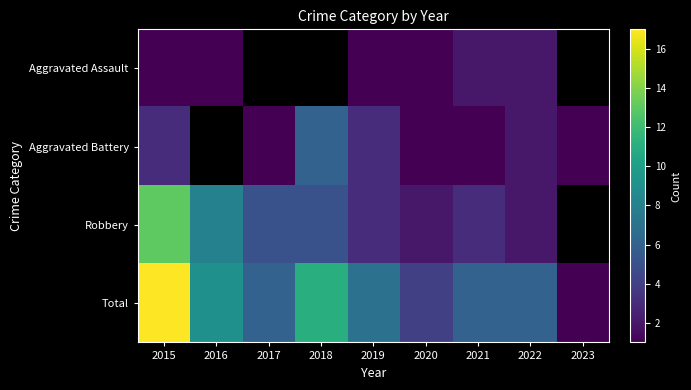

At which category is the sum across all series the highest?

2015